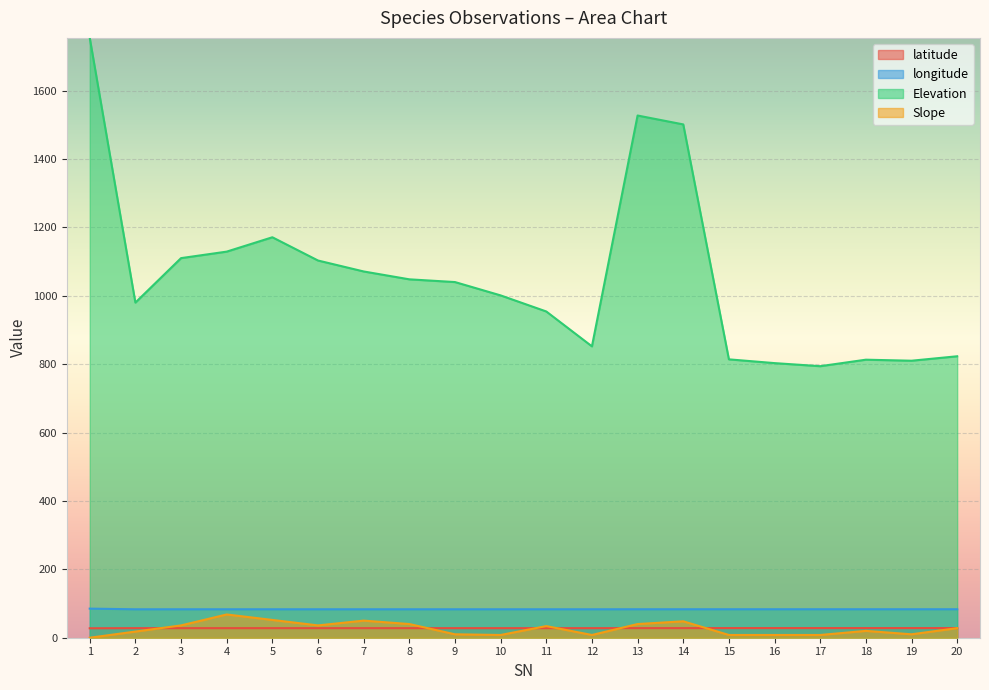

At which category is the sum across all series the highest?

1